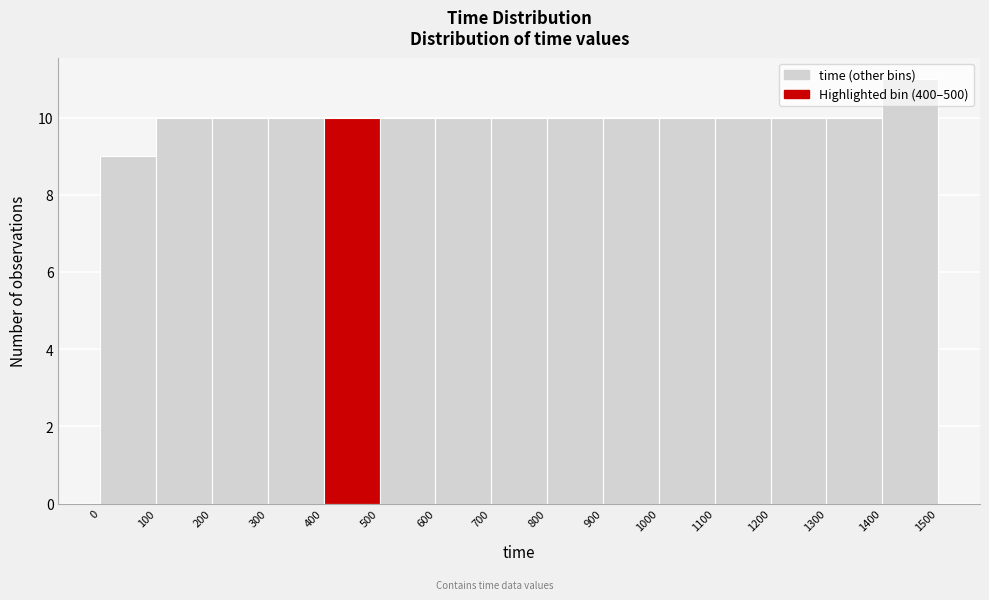

Reading left to right, list every bar in this chart as the range it spans on the x-axis followed by its height. The values are not printed on the chart, so give them approximately, as read against the axis.

0 to 100: 9
100 to 200: 10
200 to 300: 10
300 to 400: 10
400 to 500: 10
500 to 600: 10
600 to 700: 10
700 to 800: 10
800 to 900: 10
900 to 1000: 10
1000 to 1100: 10
1100 to 1200: 10
1200 to 1300: 10
1300 to 1400: 10
1400 to 1500: 11